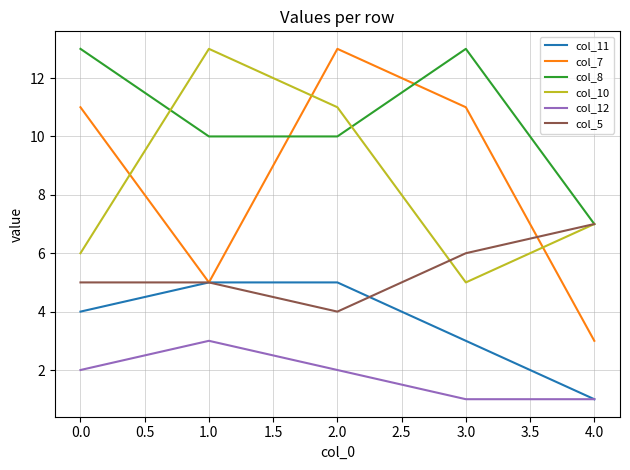

At which category is the sum across all series the highest?

2.0